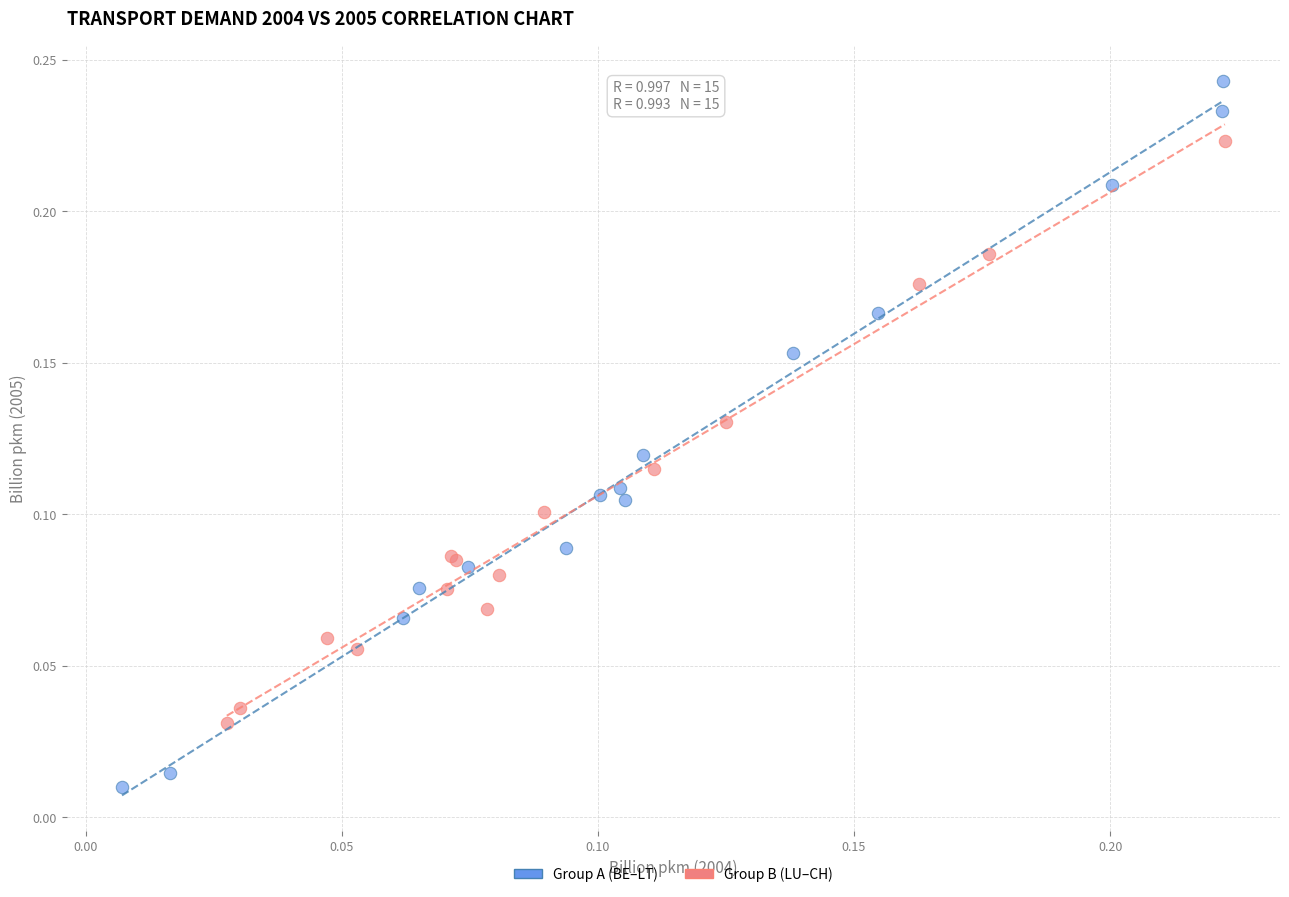

What are all the series names shown in the legend?

Group A (BE–LT), Group B (LU–CH)